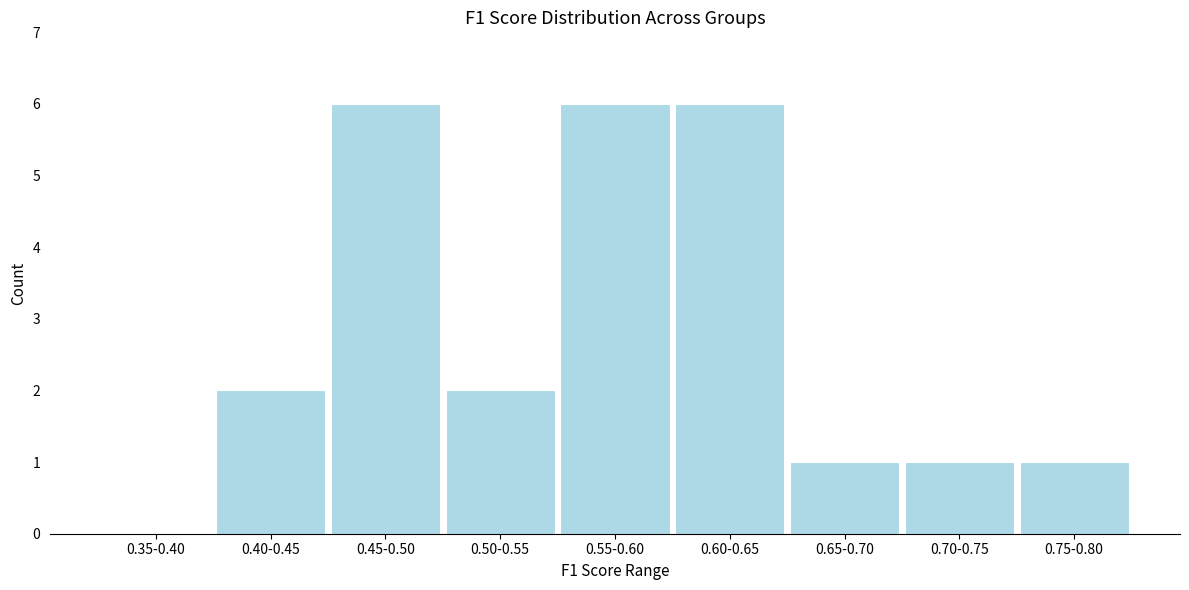

Reading left to right, extract all data points from this chart.

0.35-0.40=0	0.40-0.45=2	0.45-0.50=6	0.50-0.55=2	0.55-0.60=6	0.60-0.65=6	0.65-0.70=1	0.70-0.75=1	0.75-0.80=1